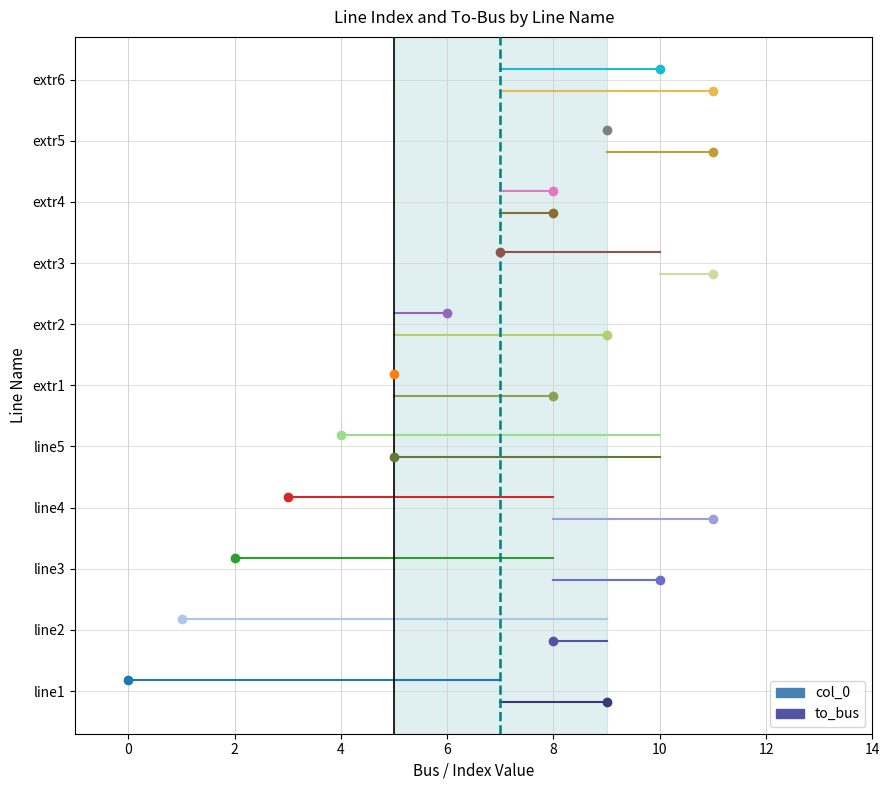

What is the sum of the col_0 values at line2 and extr5?

10